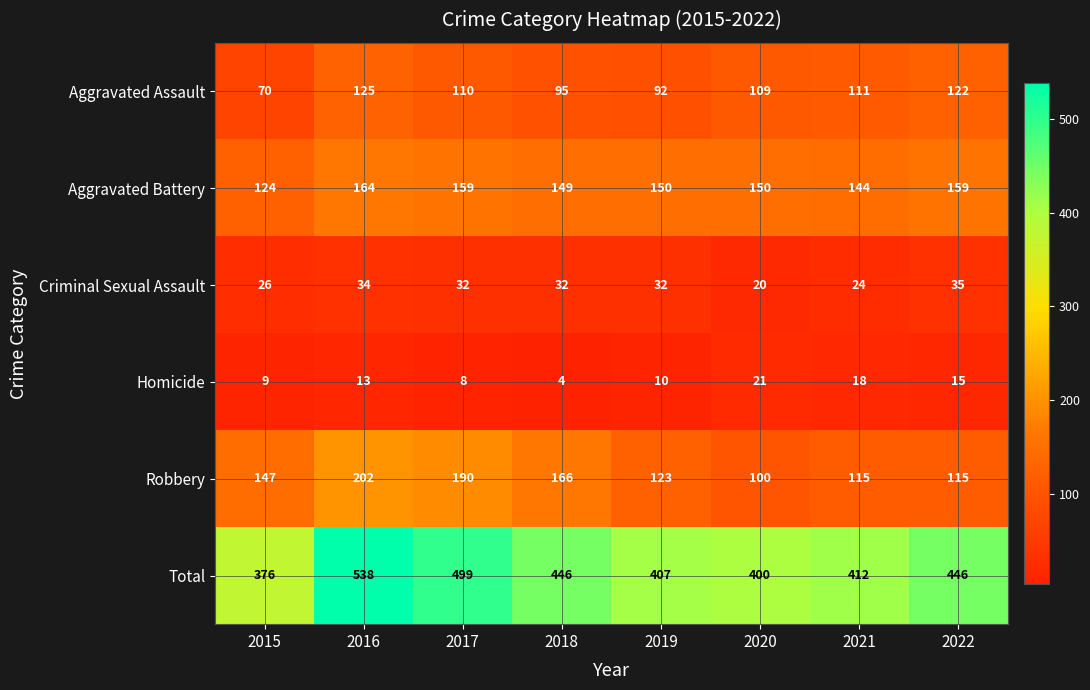

How many data points does each series have?

8